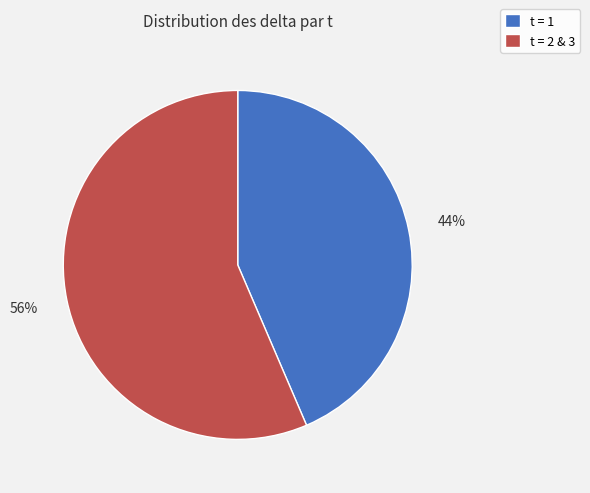

To the nearest percent, what is the average slice percentage?

50%